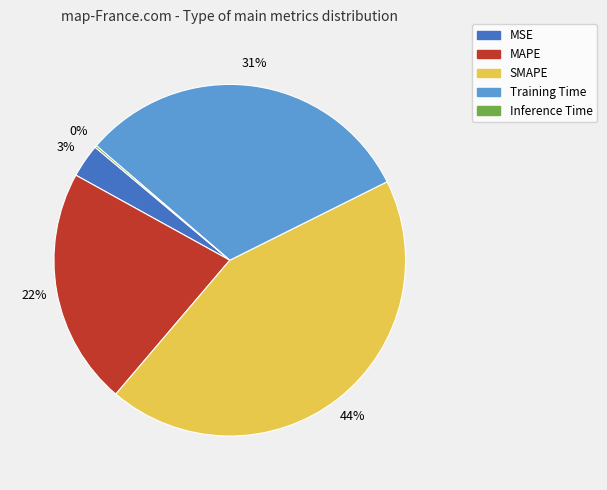

To the nearest percent, what percentage of the pie is Training Time?

31%